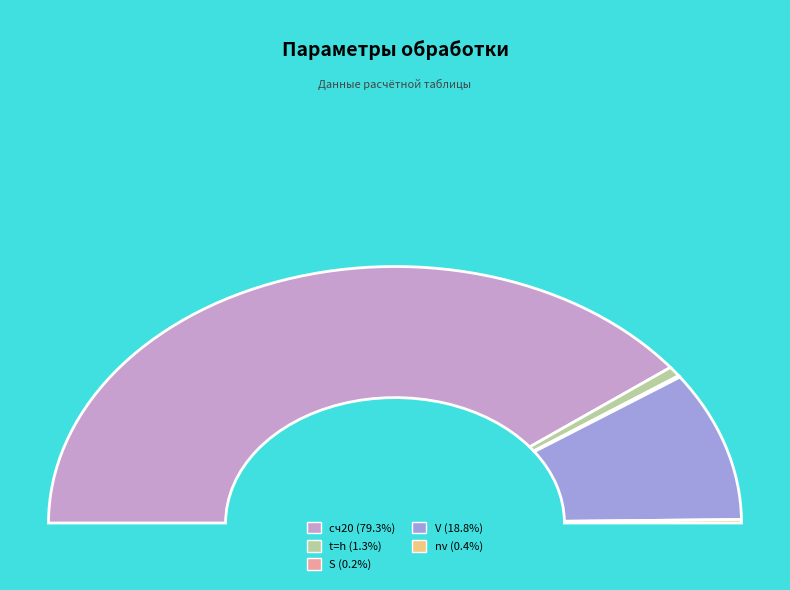

To the nearest percent, what is the difference between the largest and smallest slice percentages?

79%